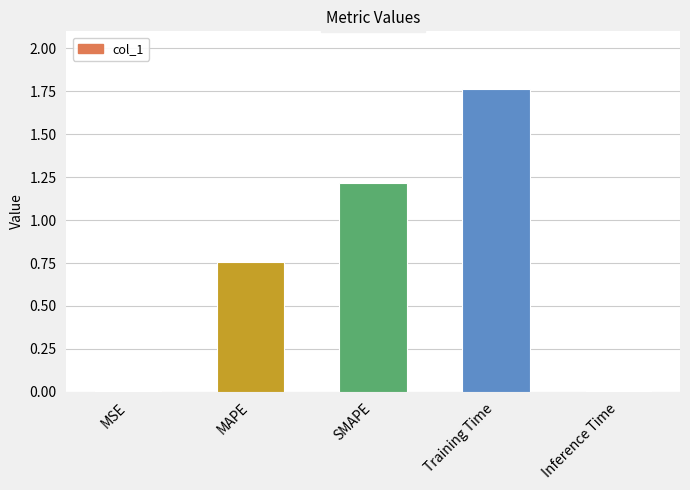

What is the sum of all values?

3.7